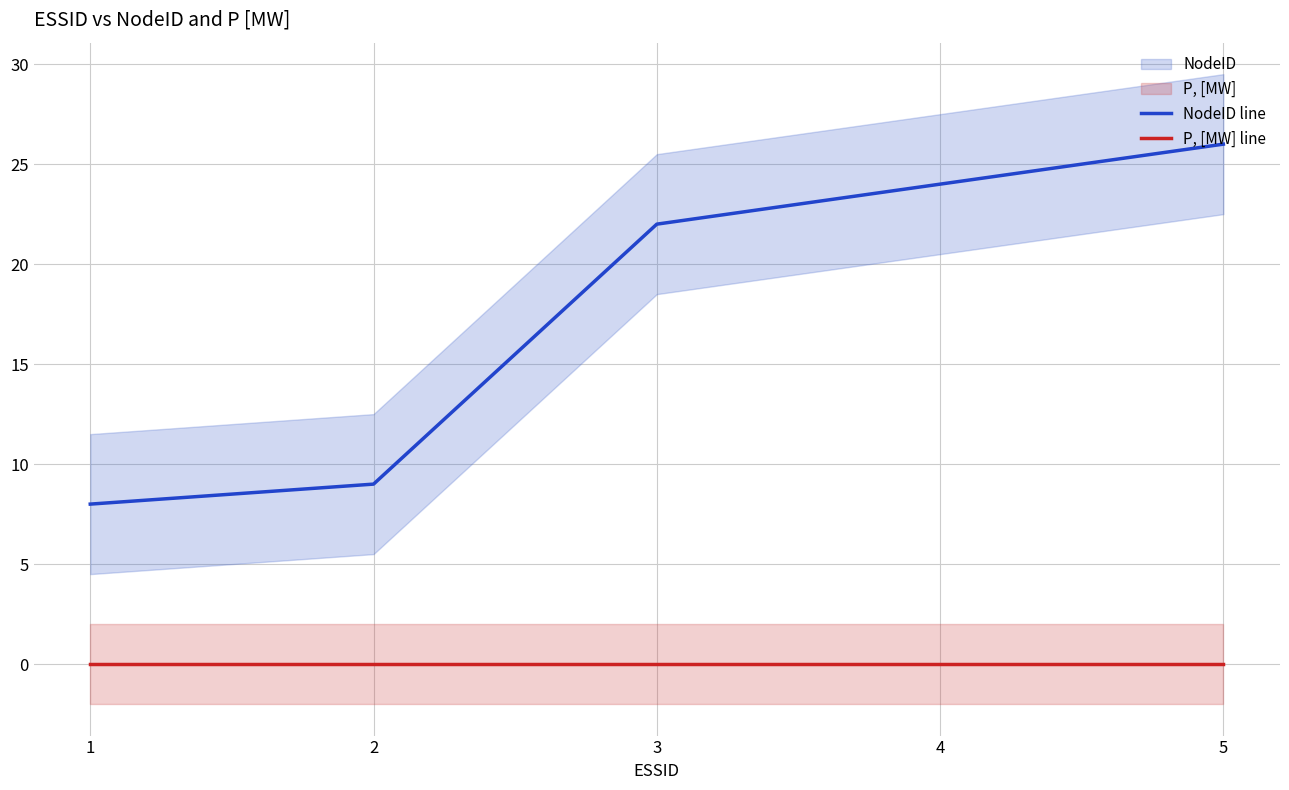

The NodeID line series shows 24 at 4. True or false?

True